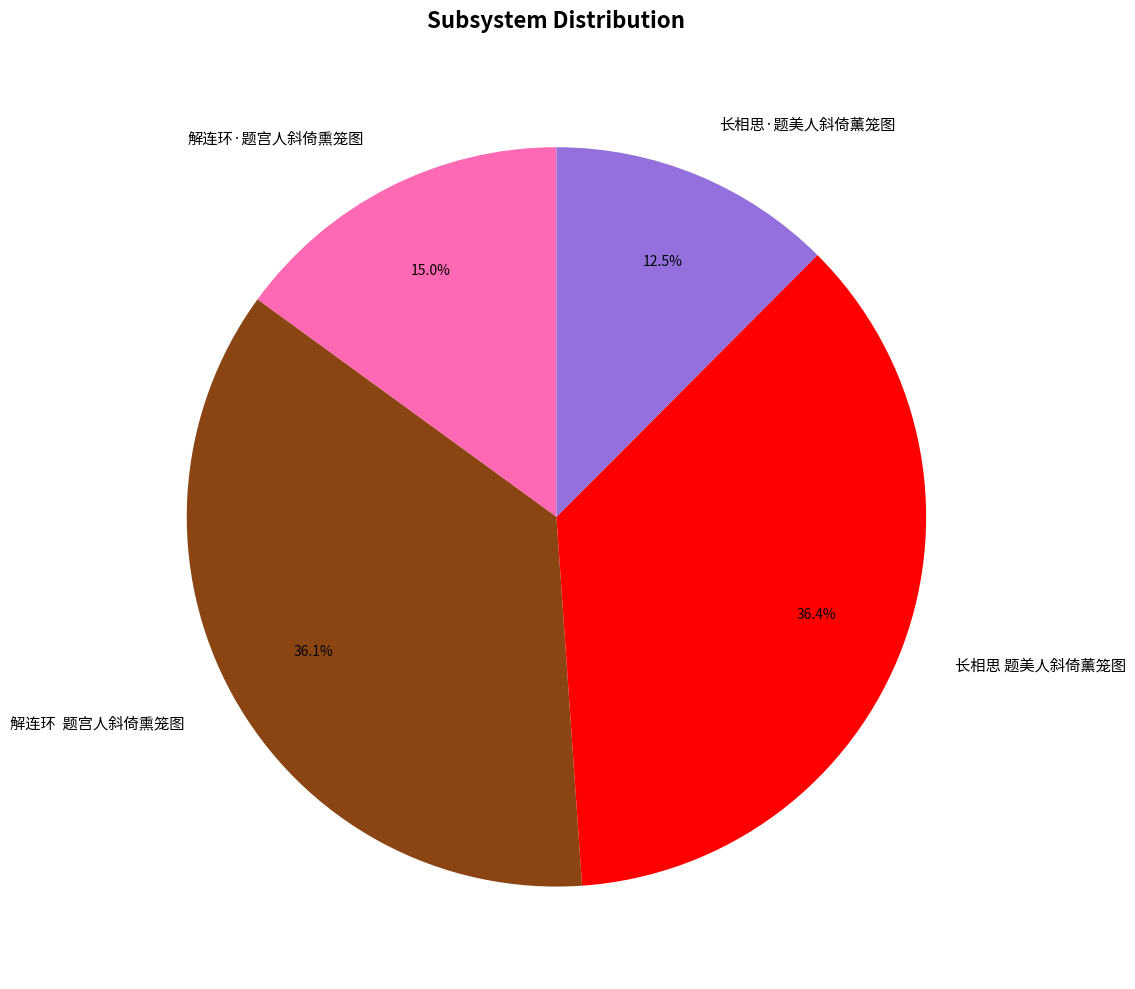

What percentage do 解连环·题宫人斜倚熏笼图 and 长相思·题美人斜倚薰笼图 together represent?

27.5%